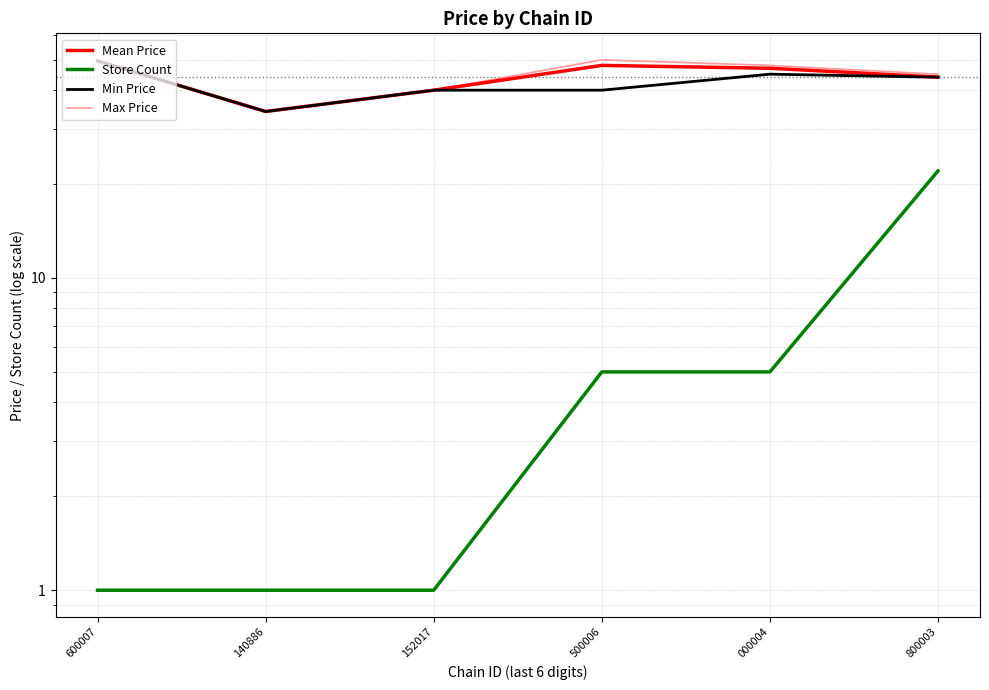

List the series in order of their peak value, highest first.

Max Price, Mean Price, Min Price, Store Count